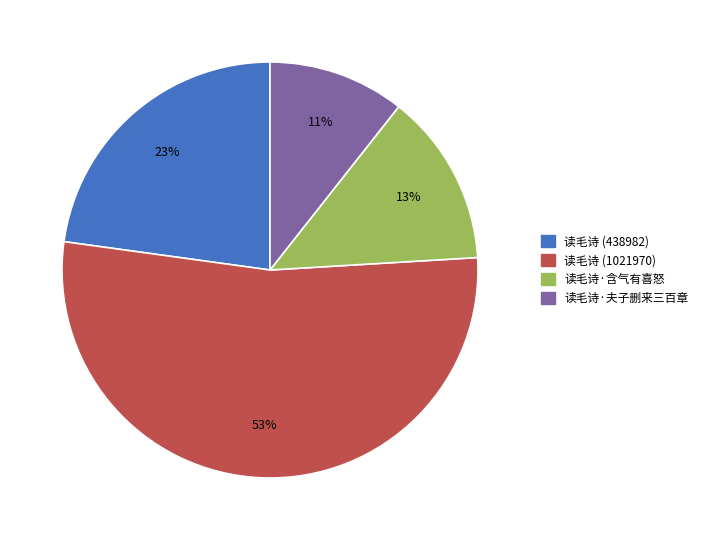

To the nearest percent, what is the combined percentage of 读毛诗 (1021970) and 读毛诗 (438982)?

76%